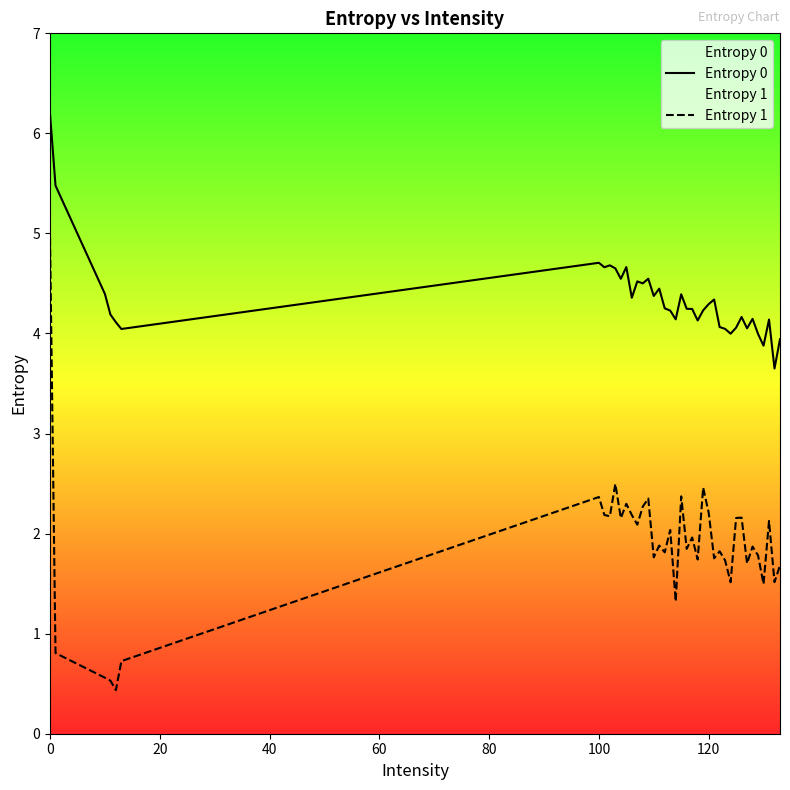

What is the average value of the Entropy 1 series?

1.9